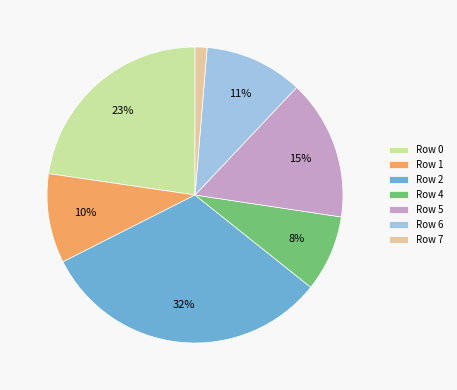

Do Row 4 and Row 7 together represent more than half of the pie?

No